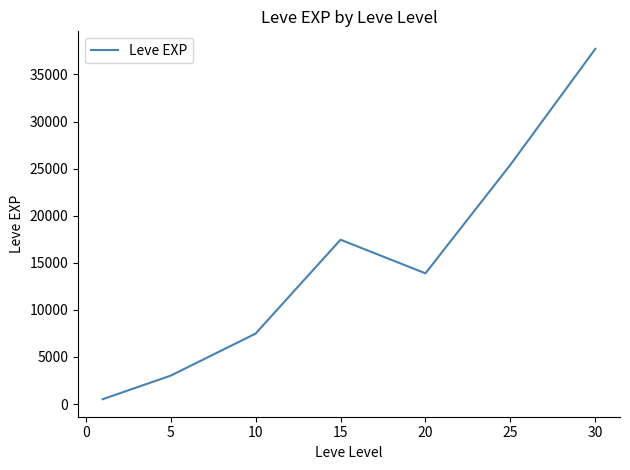

Count the number of values greater than 13876.

4